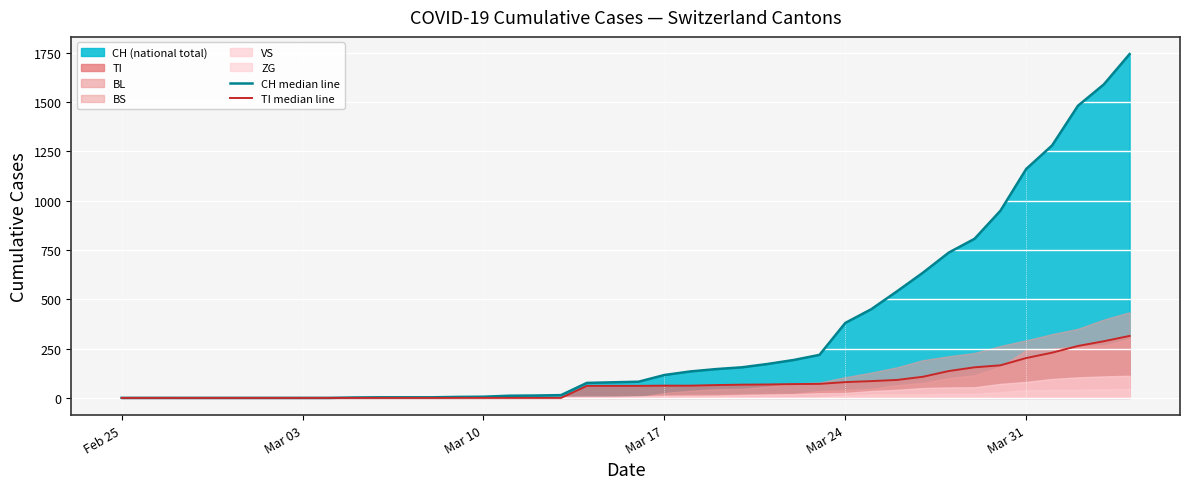

How many values in CH median line are above zero?

31